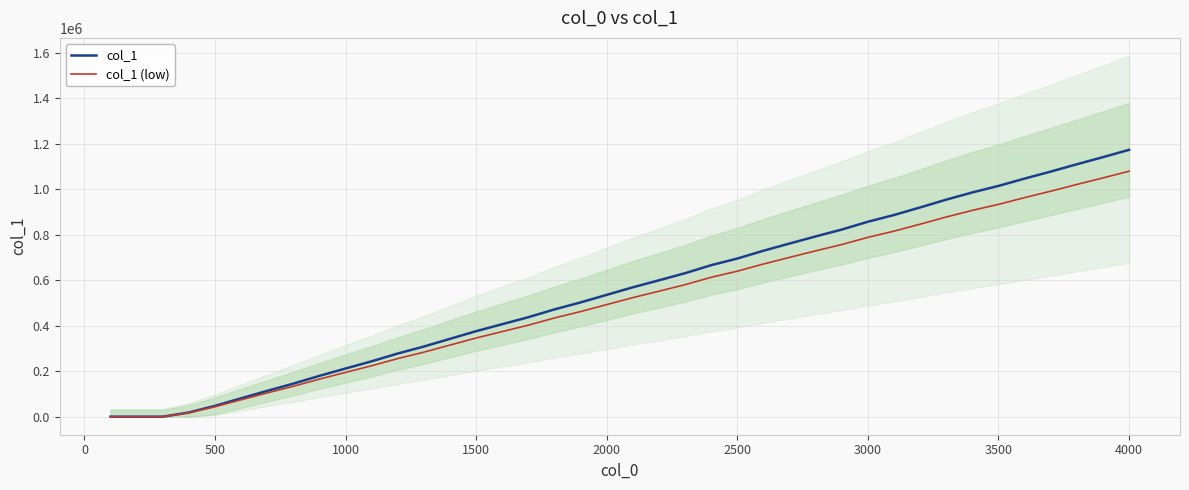

The value of col_1 (low) at 2500 is 865258.0. True or false?

False